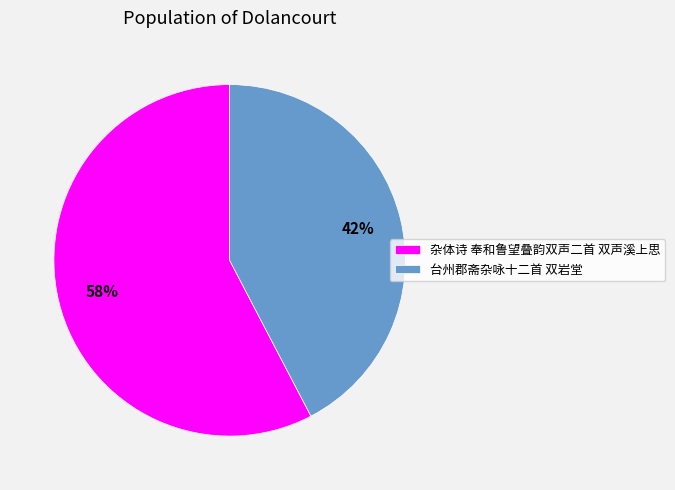

To the nearest percent, what portion does 台州郡斋杂咏十二首 双岩堂 represent?

42%